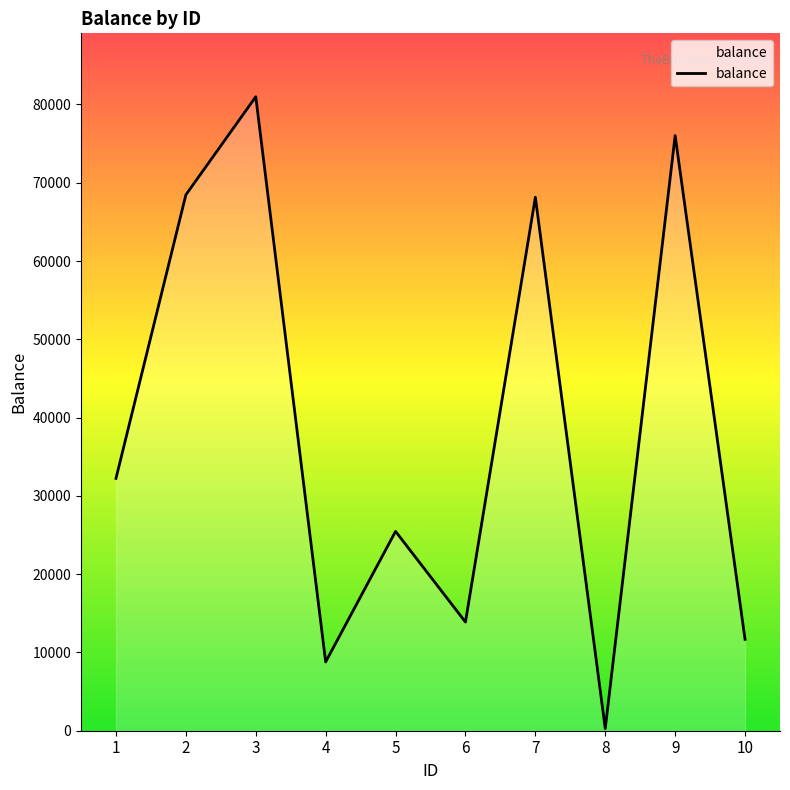

Where is the data nearest to the value 40629?

1